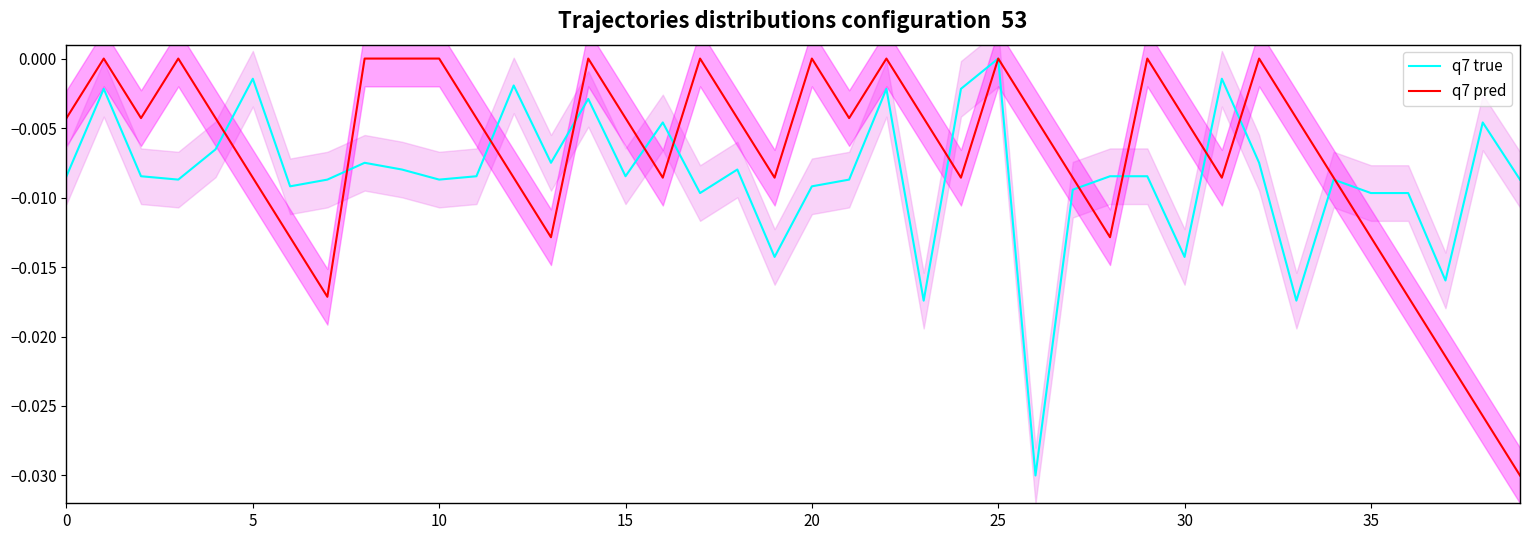

After their last crossing, which series has the higher values: q7 pred or q7 true?

q7 true